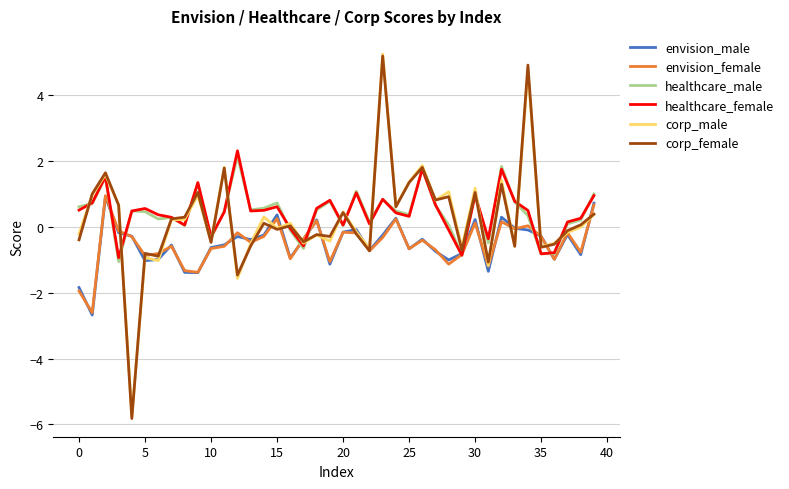

What is the maximum value for corp_male?

5.3